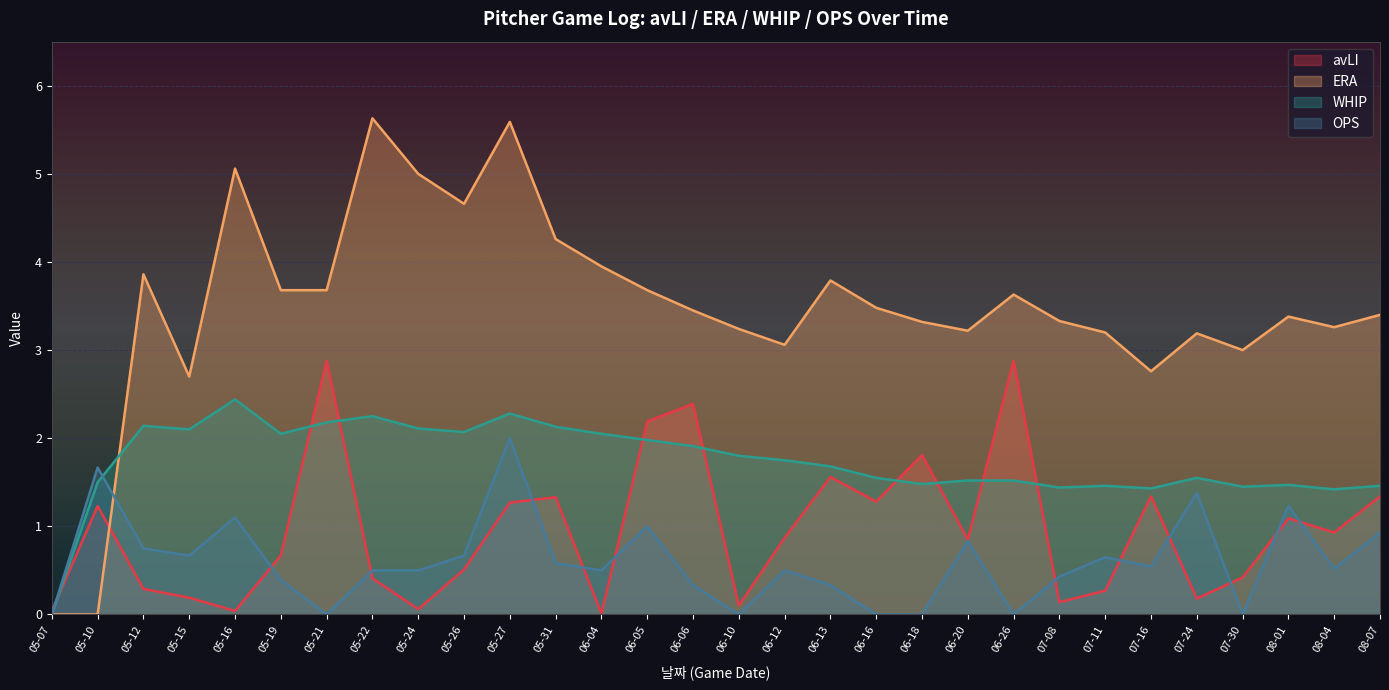

True or false: WHIP has a value of 0.0 at 05-07.

True